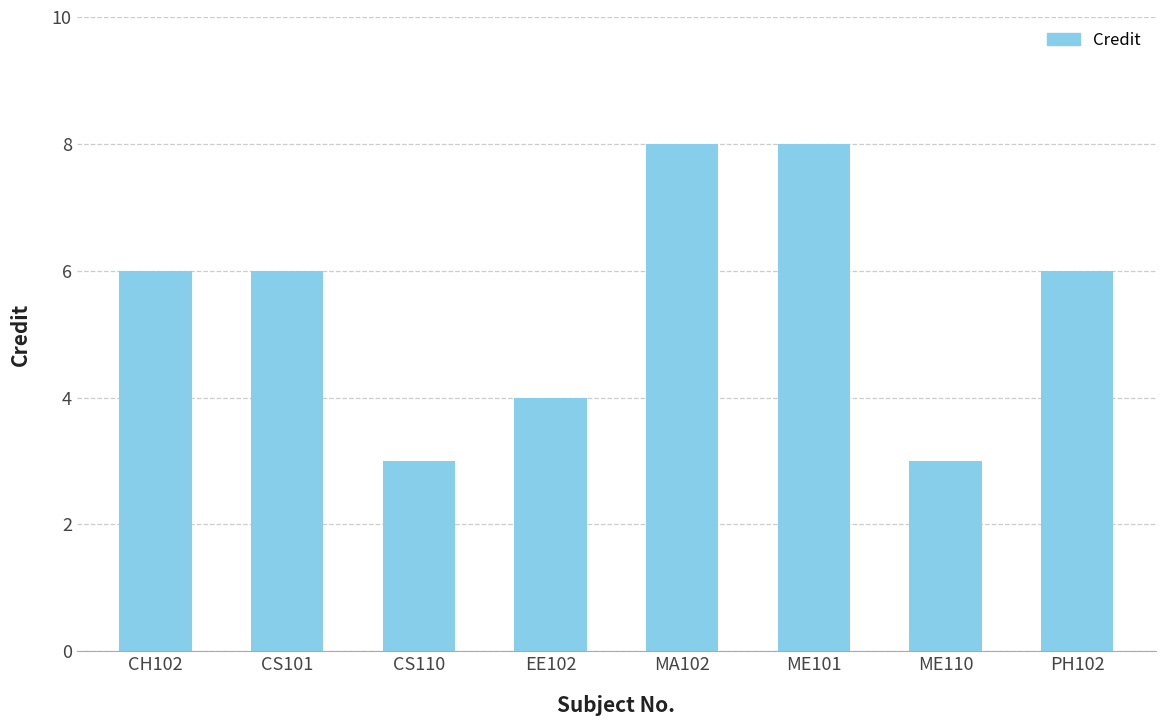

The chart shows a value of 8 at MA102. True or false?

True